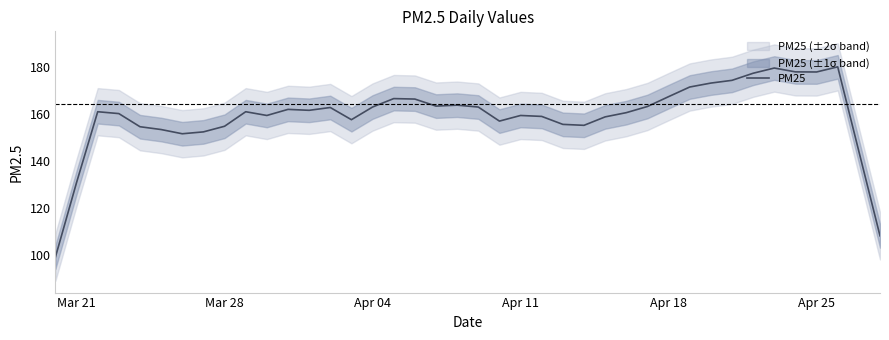

What is the maximum value for PM25?

180.1